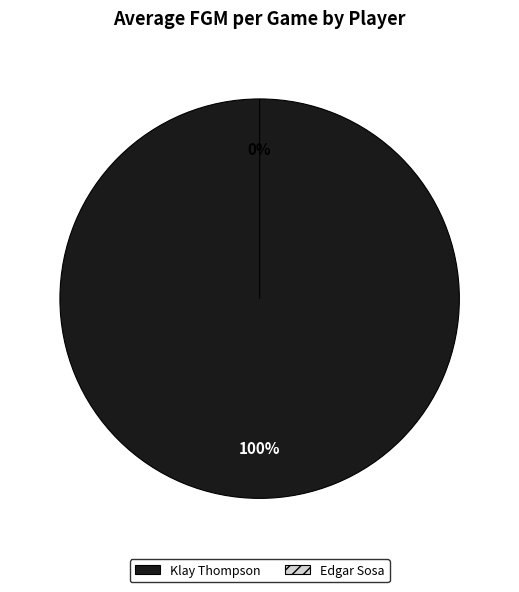

How many segments does this pie chart have?

2